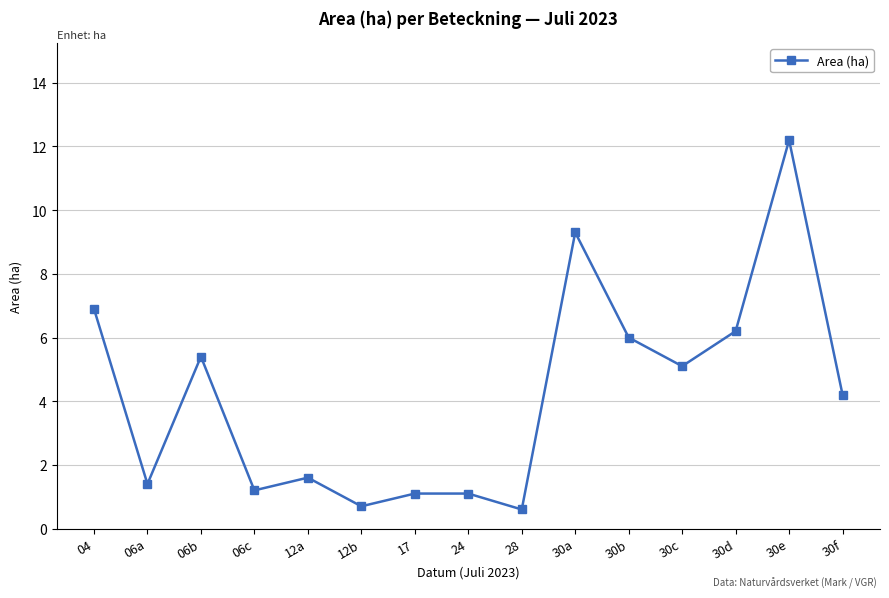

Does the chart have visible grid lines?

Yes